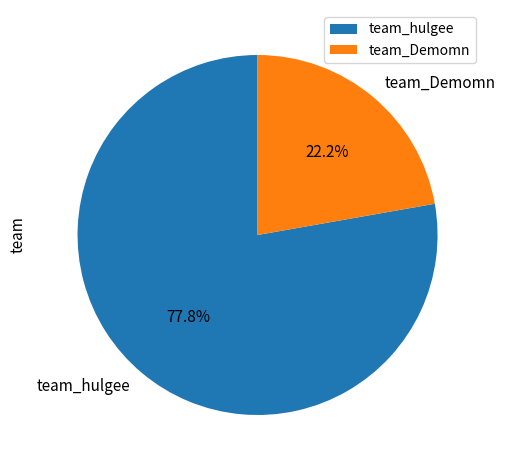

How many segments does this pie chart have?

2